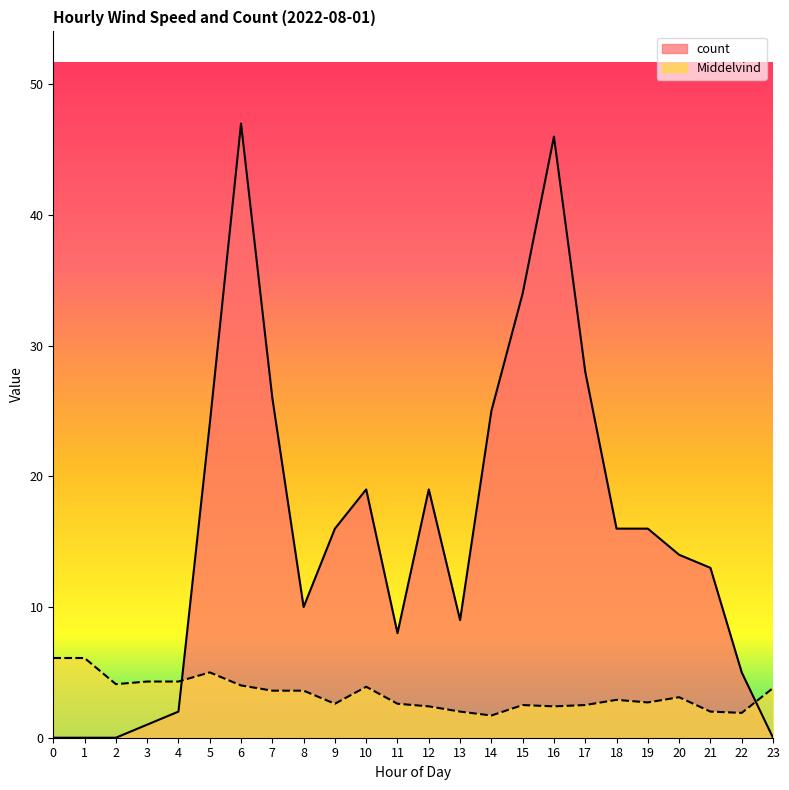

What are all the series names shown in the legend?

count, Middelvind